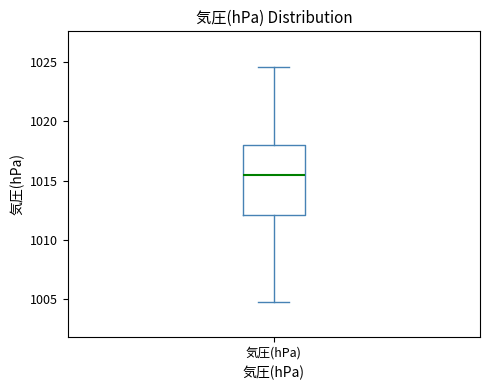

Transcribe this box plot: give where the median line is, the range the box spans, and where the two whiskers end, as read against the y-axis. The values are not printed on the chart, so give them approximately, as read against the axis.

median 1015.5, box 1012.0 to 1018.0, whiskers 1005.0 to 1024.5